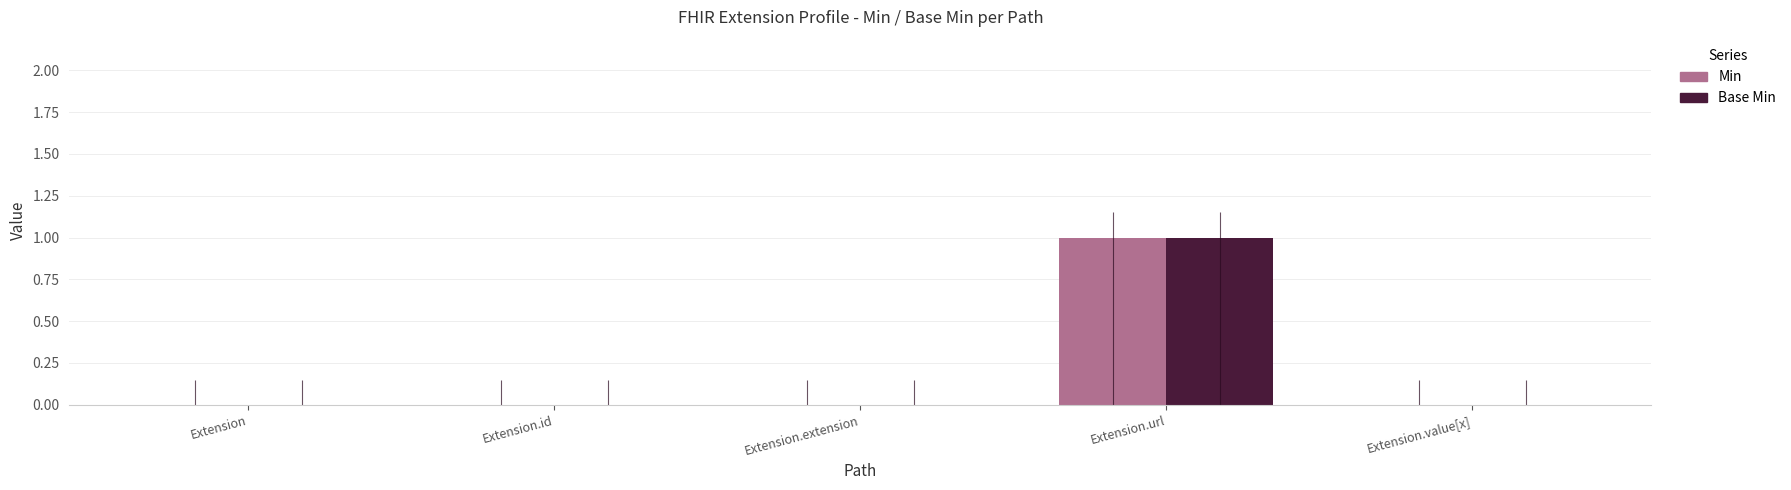

What are all the series names shown in the legend?

Min, Base Min